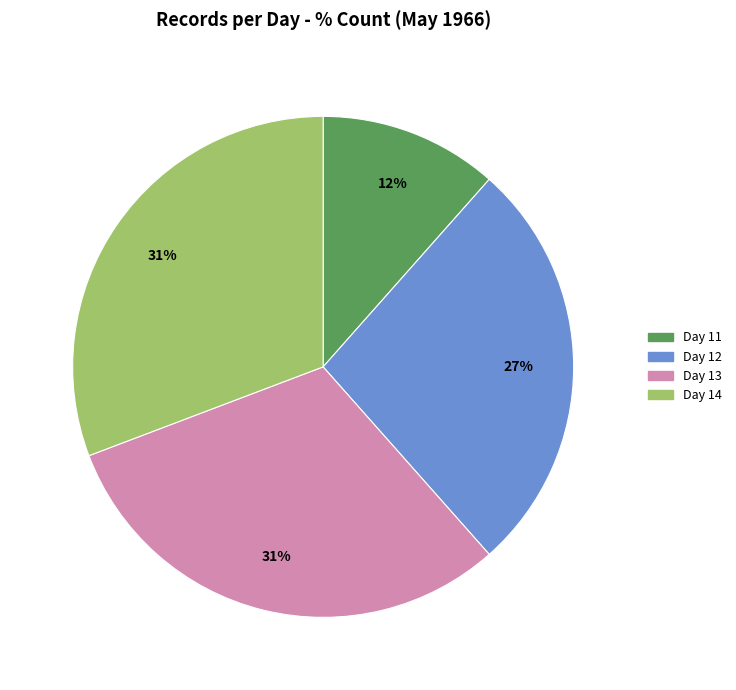

To the nearest percent, what is the average slice percentage?

25%